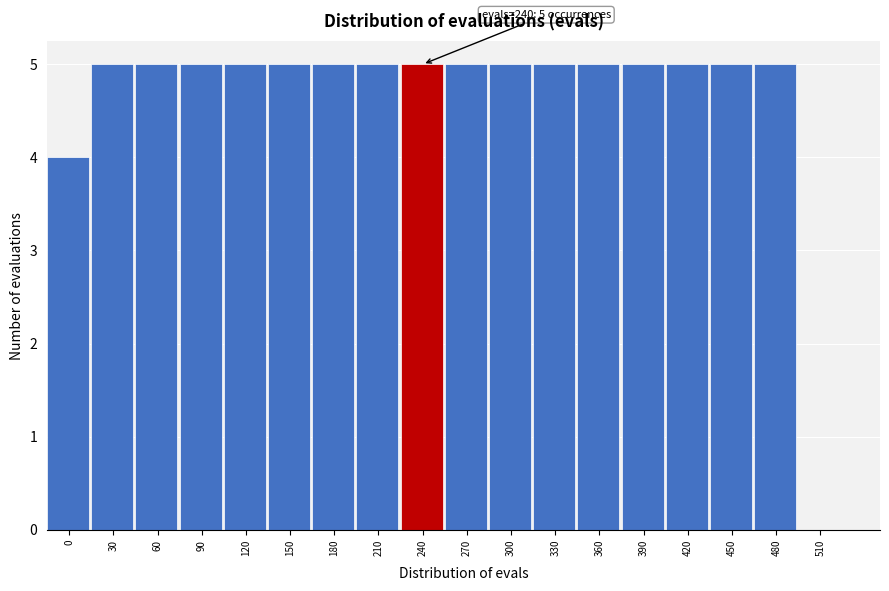

Reading left to right, what are all the values shown in this chart?

0=4	30=5	60=5	90=5	120=5	150=5	180=5	210=5	240=5	270=5	300=5	330=5	360=5	390=5	420=5	450=5	480=5	510=0